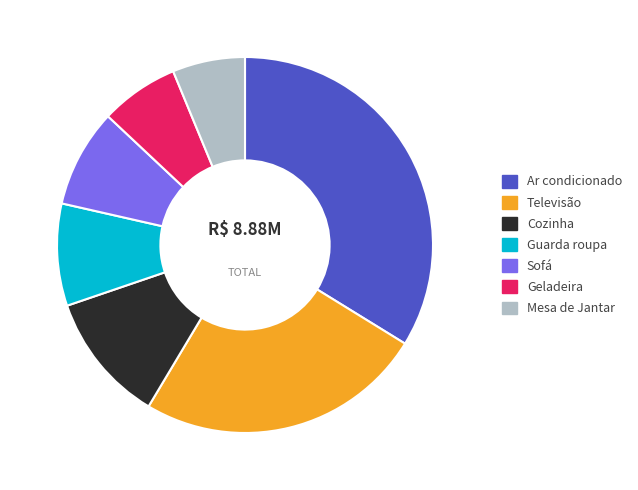

Combined, do Mesa de Jantar and Cozinha account for over 50%?

No